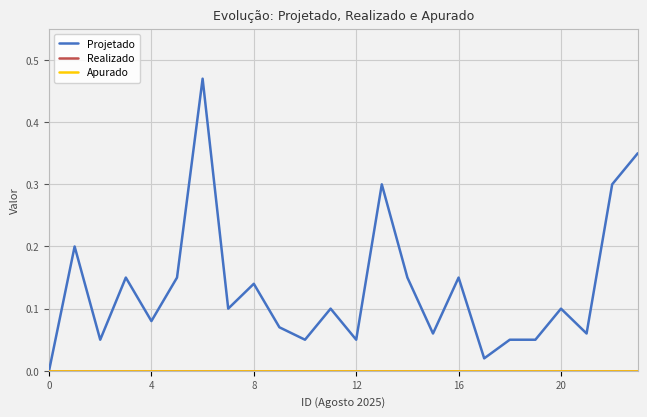

Which series has the largest total across all categories?

Projetado